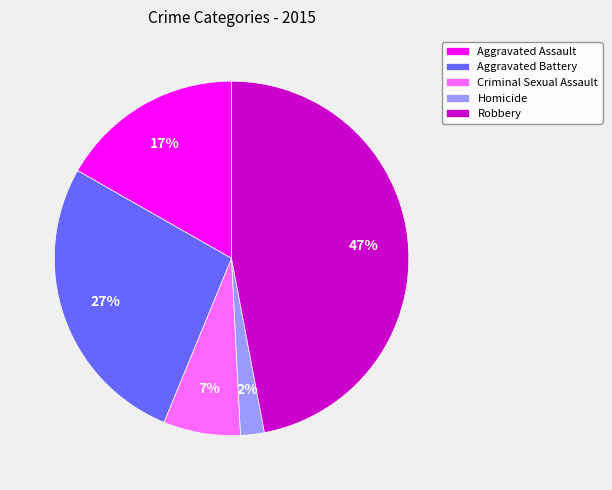

Rank the categories by value from lowest to highest.

Homicide, Criminal Sexual Assault, Aggravated Assault, Aggravated Battery, Robbery